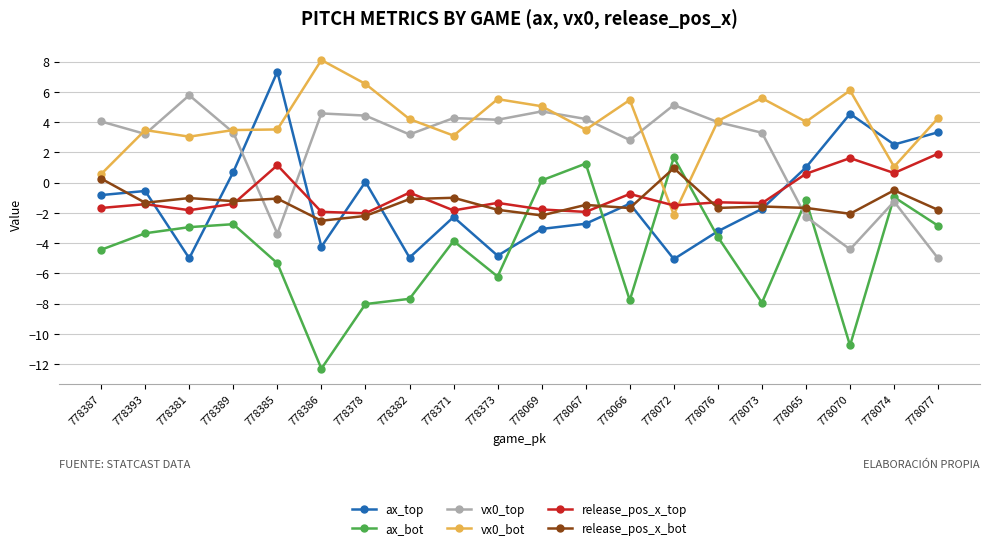

Which label corresponds to the largest value in the chart?

778386